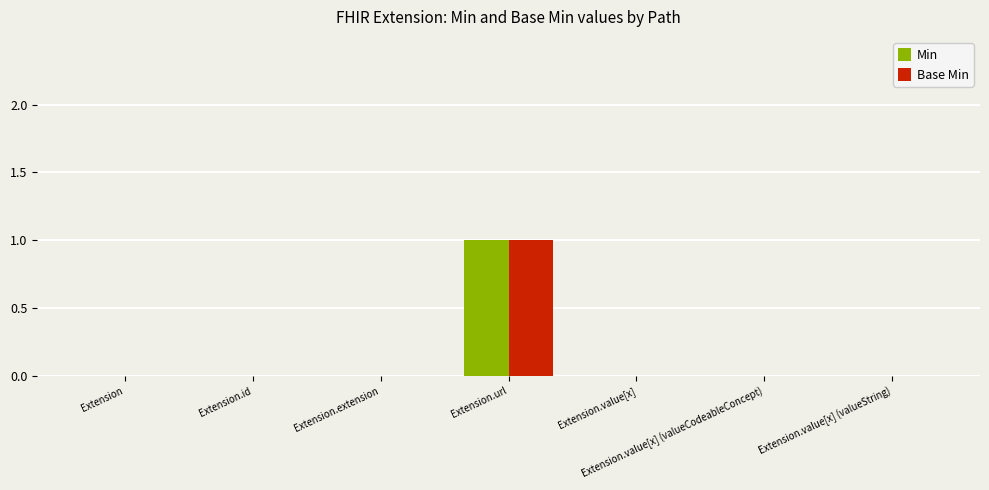

Is it true that Min equals 0 at Extension.id?

True